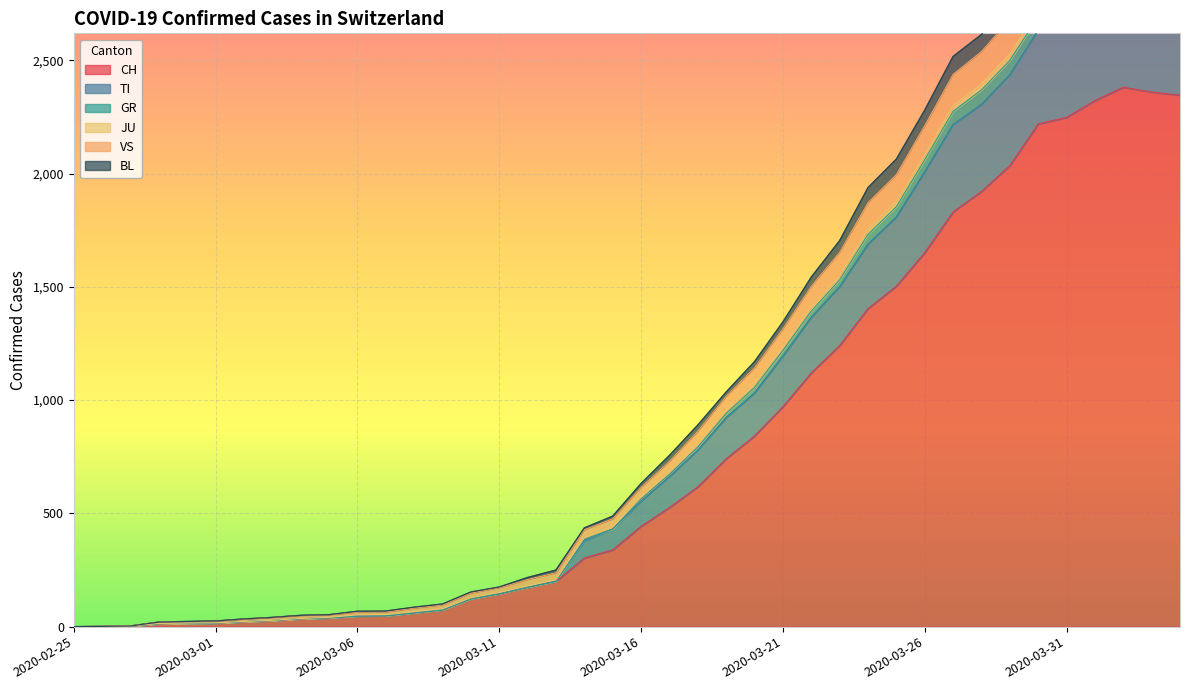

Rank the categories by BL value from highest to lowest.

2020-04-02, 2020-04-03, 2020-04-01, 2020-04-04, 2020-03-31, 2020-03-30, 2020-03-29, 2020-03-28, 2020-03-27, 2020-03-26, 2020-03-25, 2020-03-24, 2020-03-23, 2020-03-22, 2020-03-21, 2020-03-20, 2020-03-19, 2020-03-18, 2020-03-17, 2020-03-16, 2020-03-15, 2020-03-14, 2020-03-13, 2020-03-12, 2020-03-11, 2020-03-10, 2020-03-09, 2020-03-08, 2020-03-07, 2020-03-06, 2020-03-05, 2020-03-04, 2020-03-03, 2020-03-02, 2020-03-01, 2020-02-29, 2020-02-28, 2020-02-27, 2020-02-26, 2020-02-25